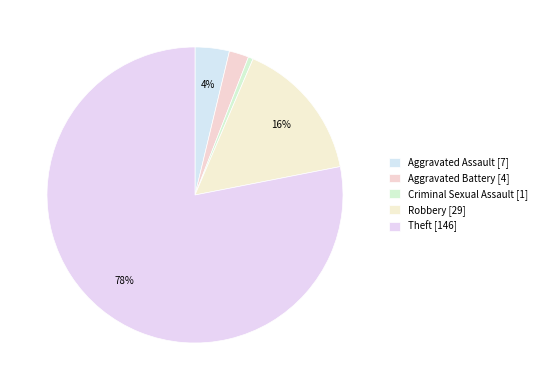

Count the number of slices in the pie.

5